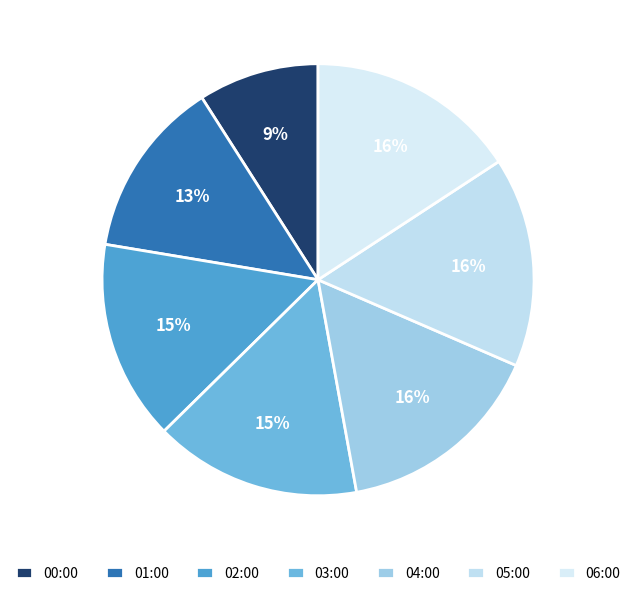

What percentage is NOT represented by 05:00?

84.3%